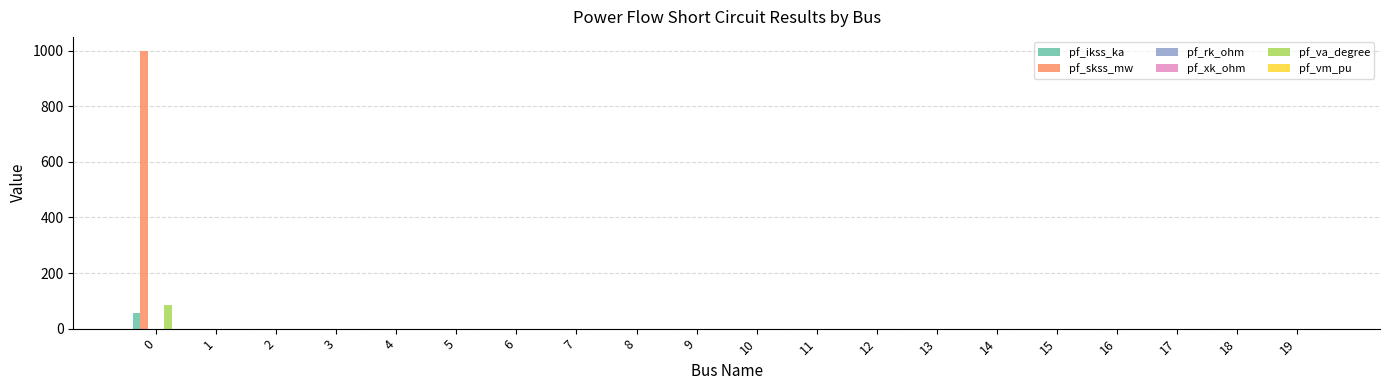

Which series has the largest total across all categories?

pf_skss_mw